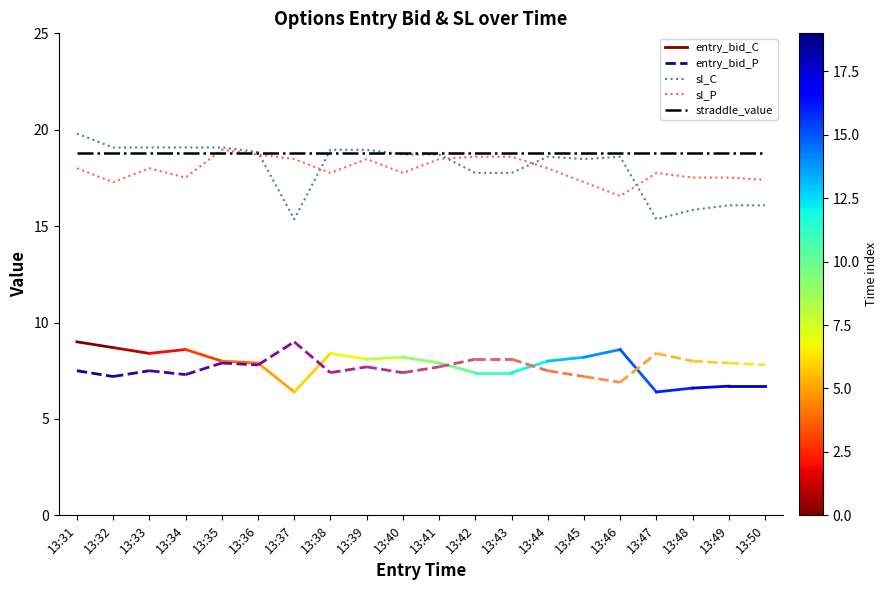

What is the approximate value of sl_P at 13:48?

17.5